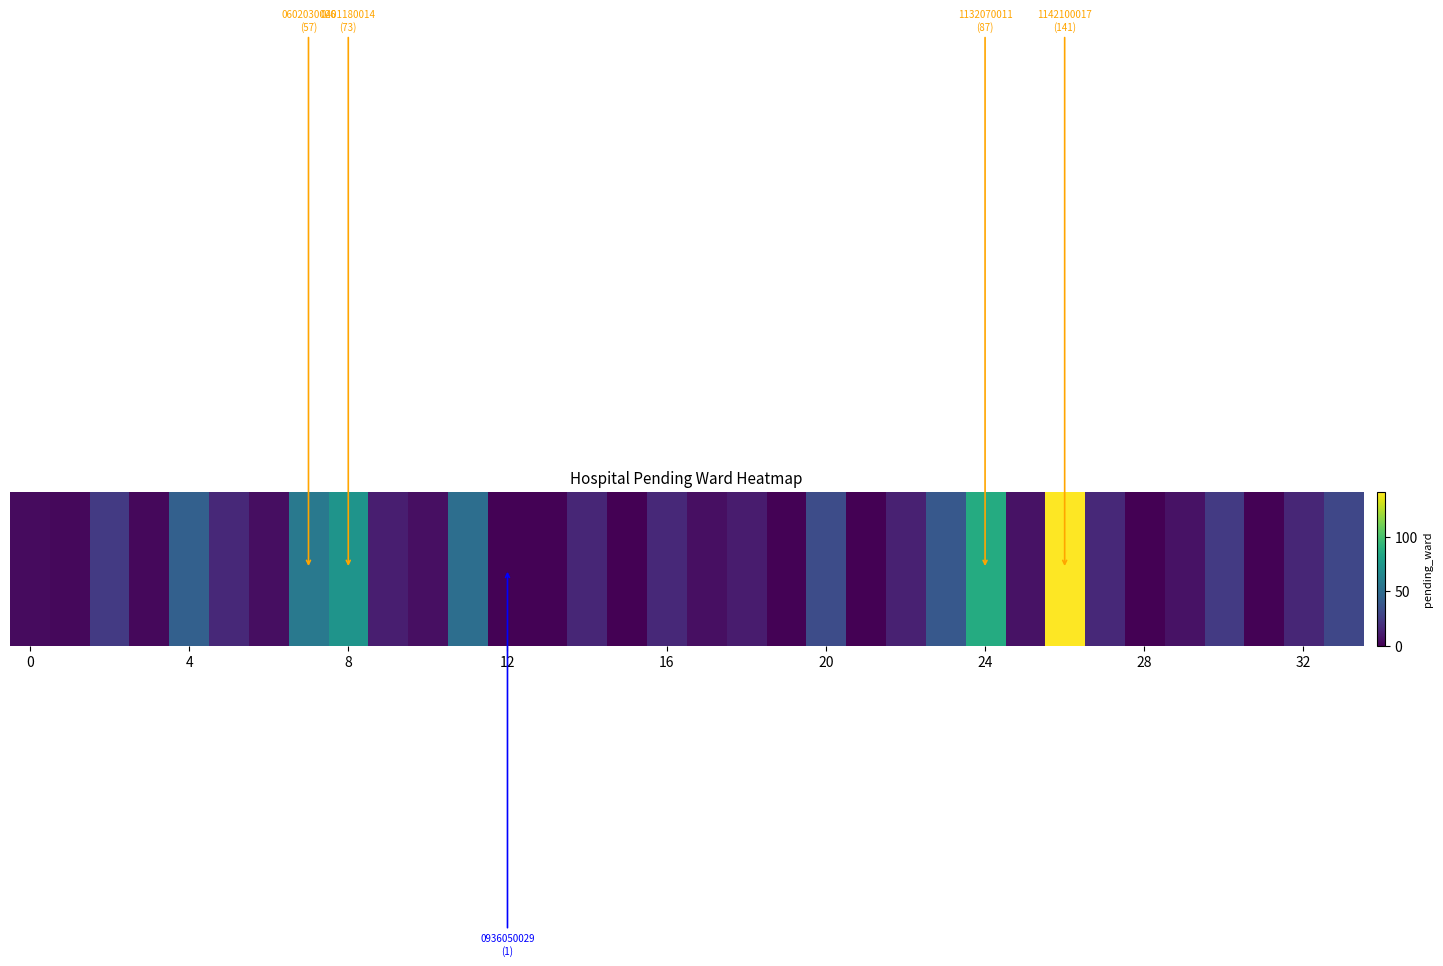

True or false: the data shows 0 at 21.

True